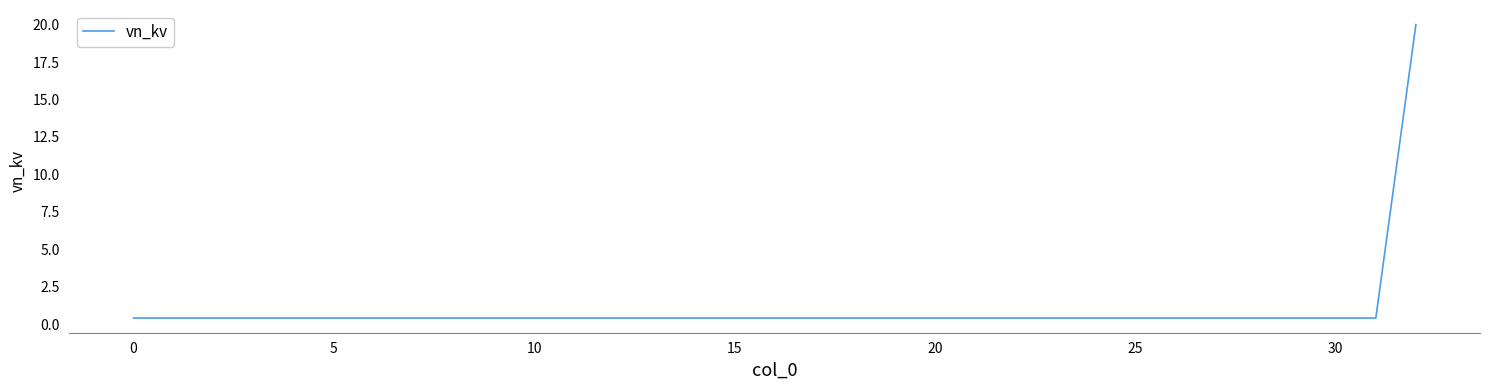

What is the difference between the maximum and minimum values?

19.6